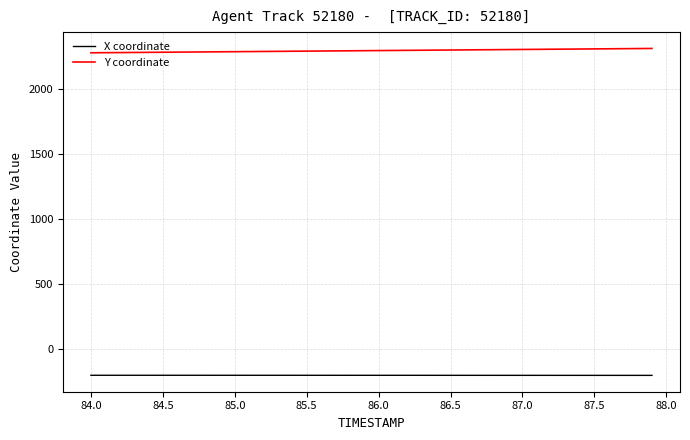

What is the maximum value shown in the chart?

2316.4